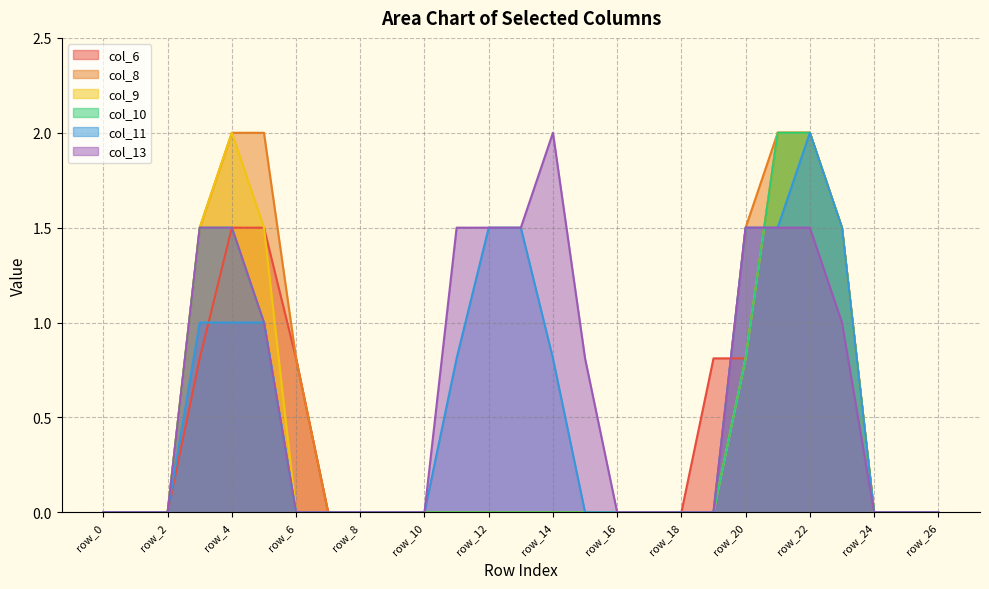

The col_10 series shows 0.0 at row_10. True or false?

True